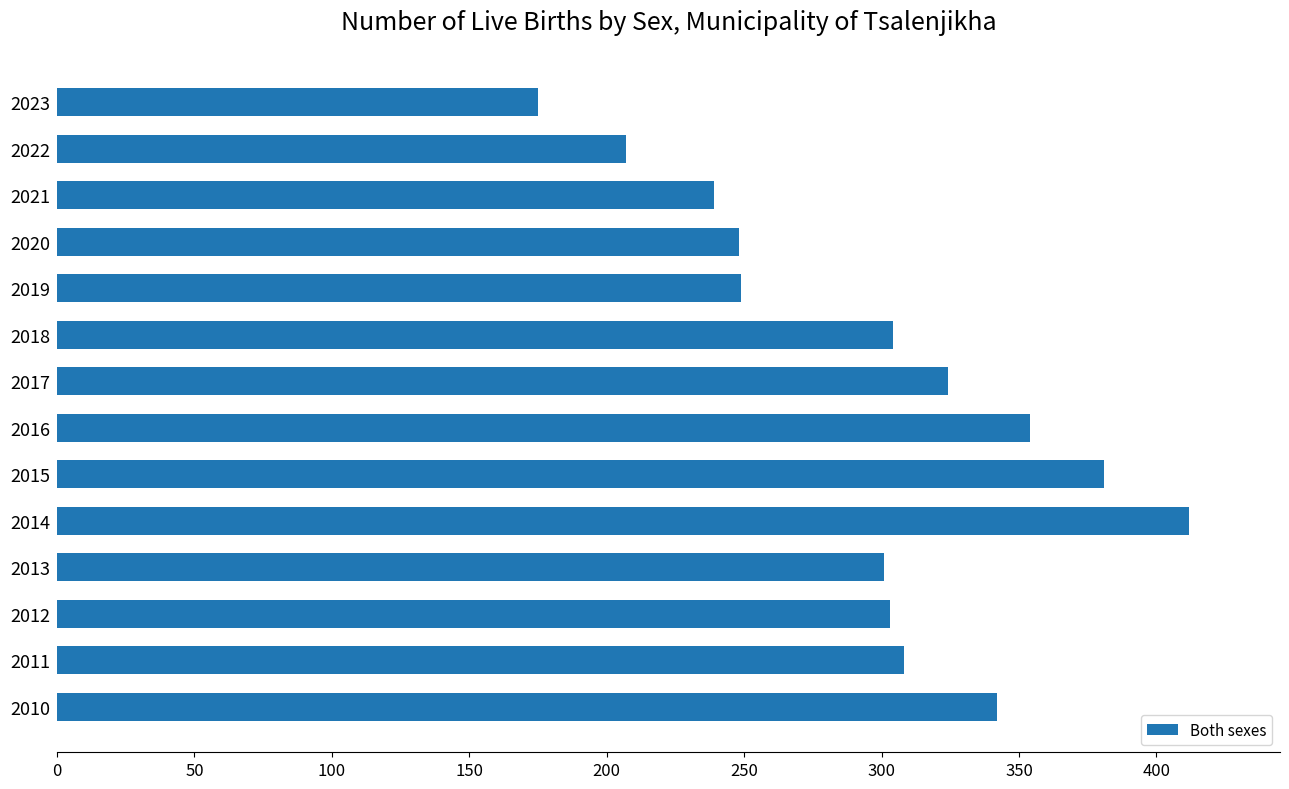

True or false: the data shows 158 at 2015.

False